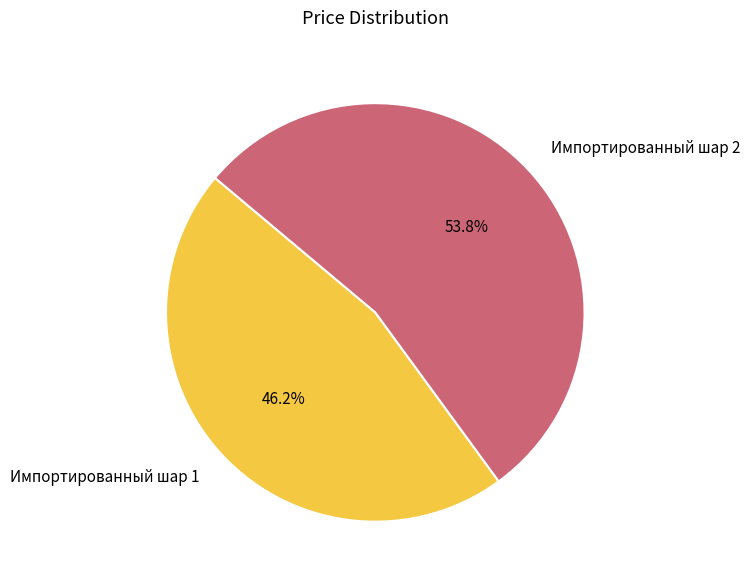

Is Импортированный шар 1 the majority of the pie?

No